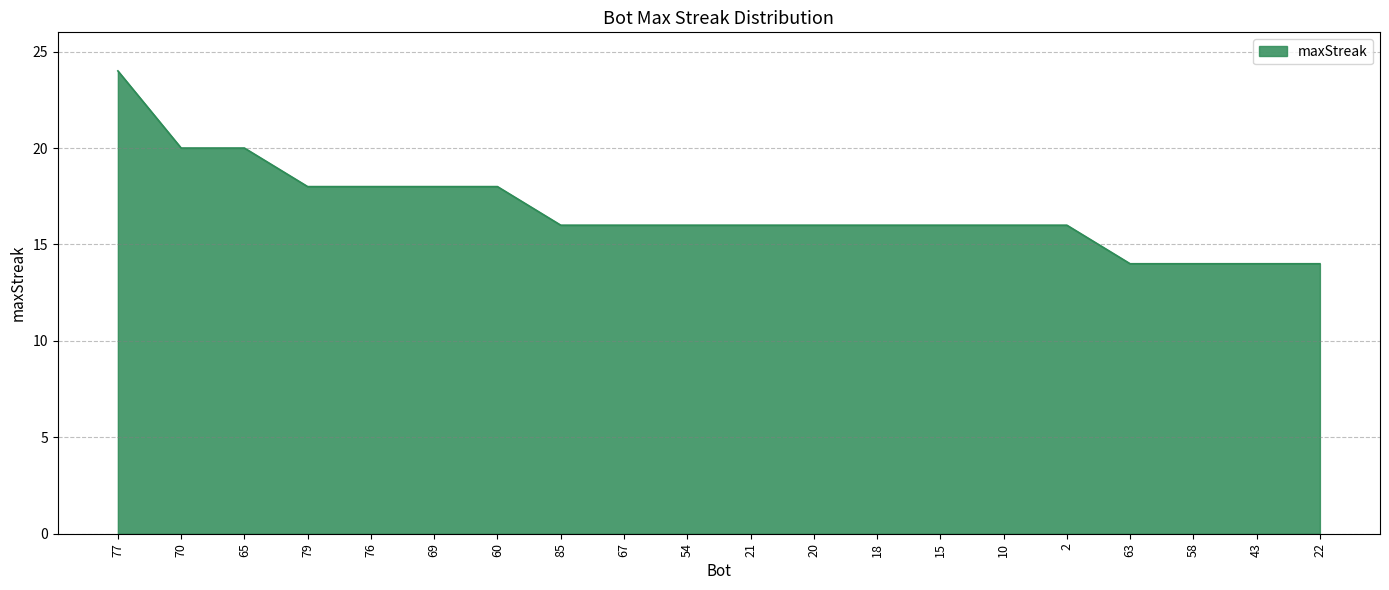

Reading right to left, what are all the values shown in this chart?

14	14	14	14	16	16	16	16	16	16	16	16	16	18	18	18	18	20	20	24